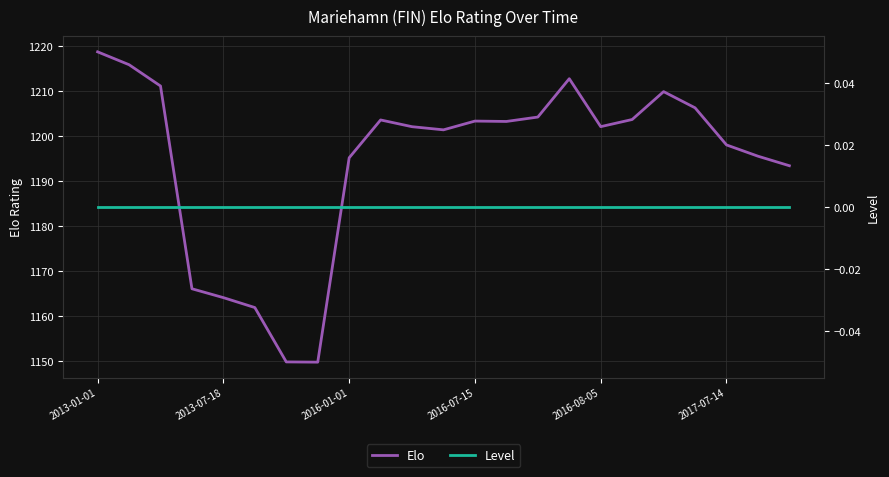

What are all the series names shown in the legend?

Elo, Level